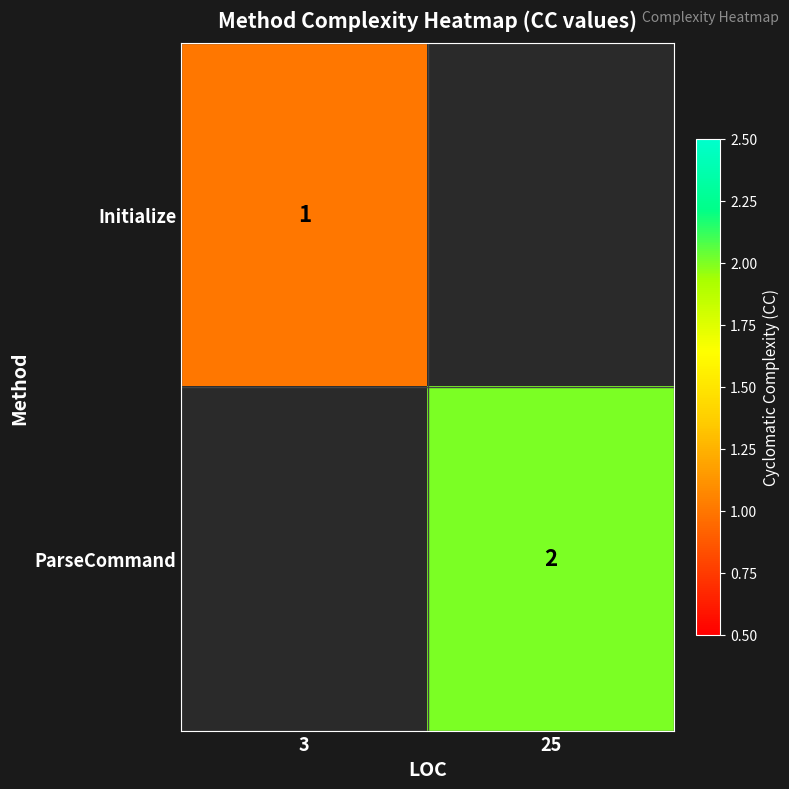

Count the number of categories in the chart.

2